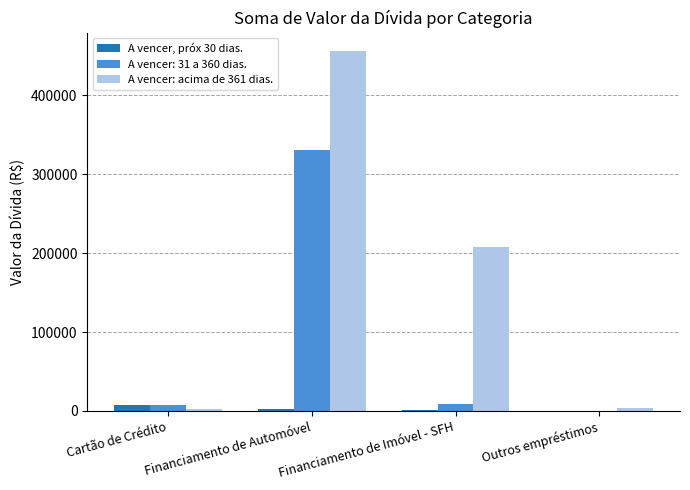

What is the difference between the A vencer: acima de 361 dias. values at Financiamento de Imóvel - SFH and Financiamento de Automóvel?

249096.4